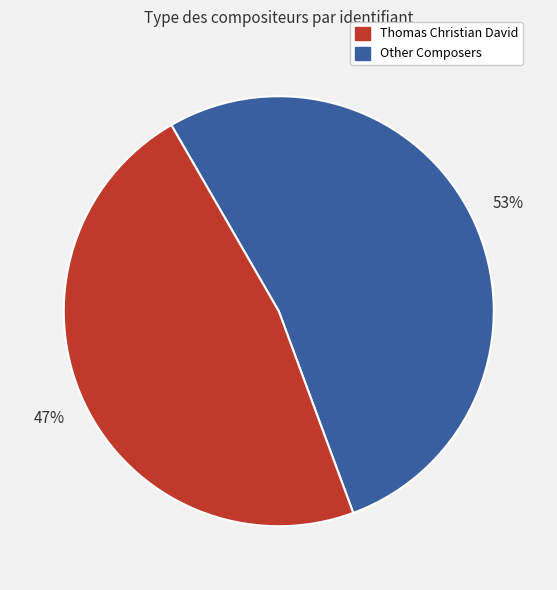

Is there any slice that represents more than half of the pie?

Yes